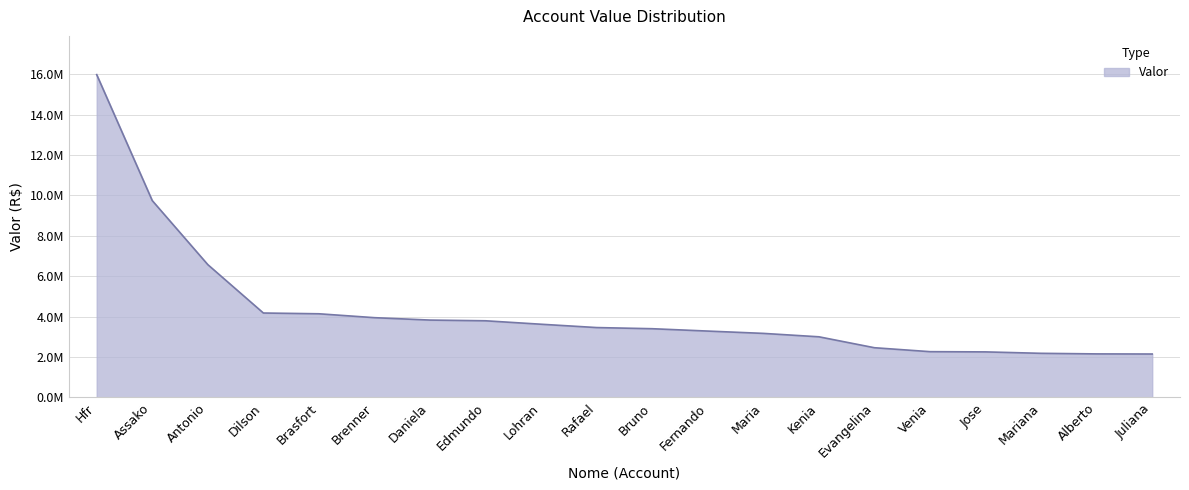

List the labels in order of value, smallest first.

Juliana, Alberto, Mariana, Jose, Venia, Evangelina, Kenia, Maria, Fernando, Bruno, Rafael, Lohran, Edmundo, Daniela, Brenner, Brasfort, Dilson, Antonio, Assako, Hfr